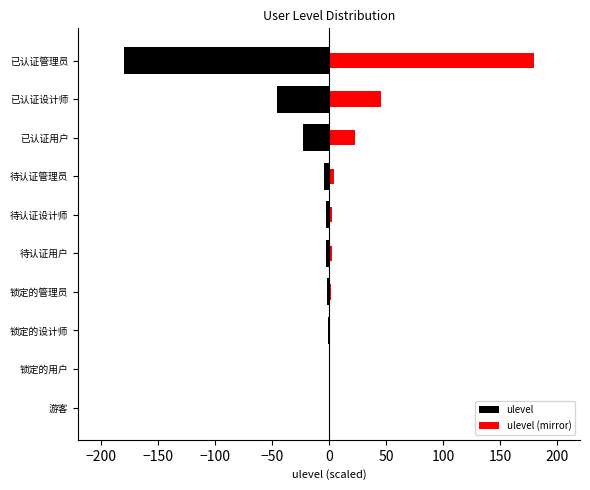

At how many categories does at least one series exceed 85?

1